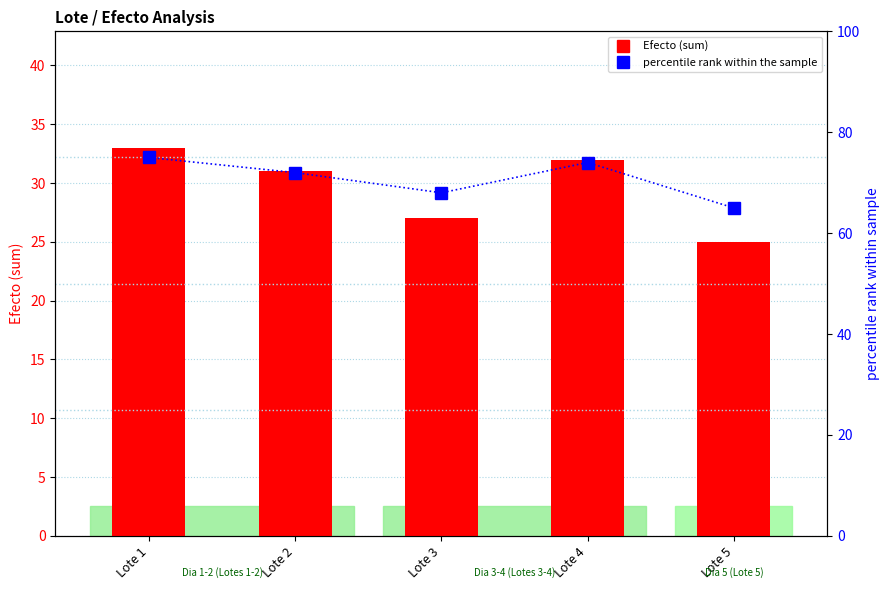

At how many categories does at least one series exceed 70?

3